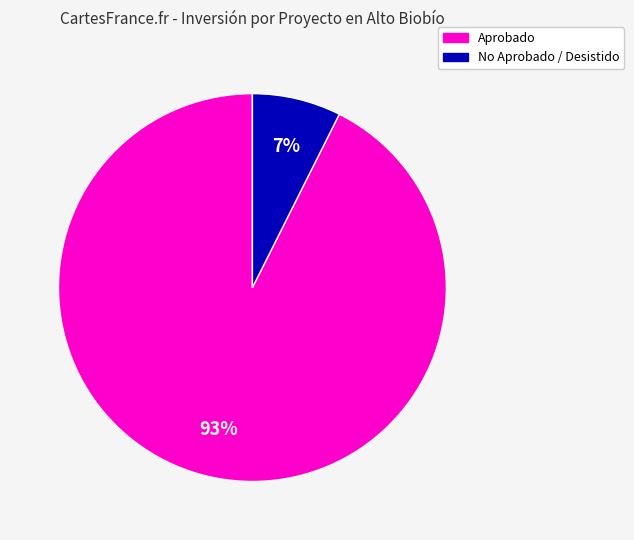

Does any single category account for the majority?

Yes